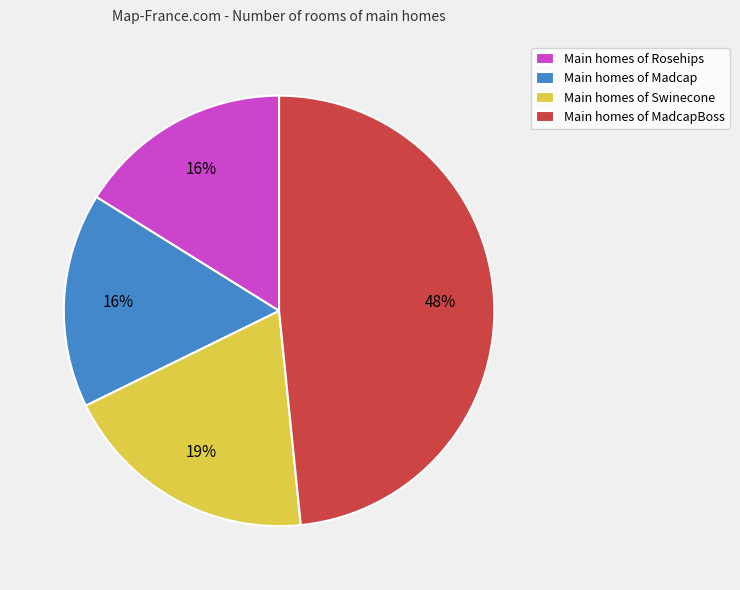

To the nearest percent, what portion does Main homes of Madcap represent?

16%